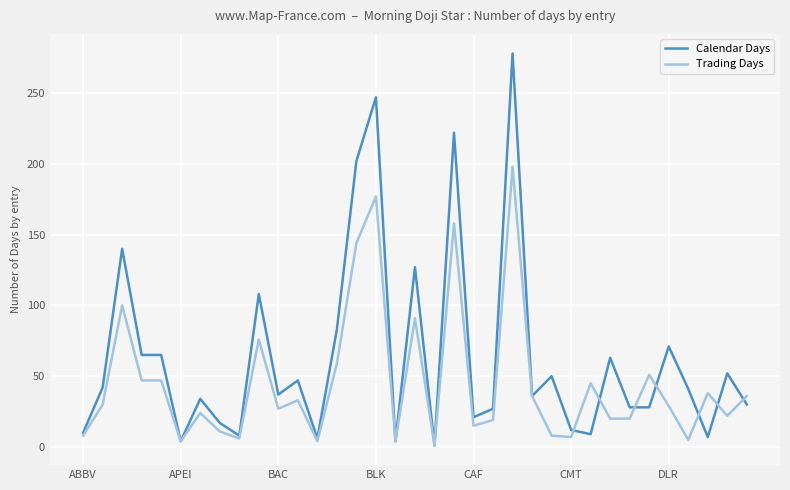

Which series has the largest total across all categories?

Calendar Days